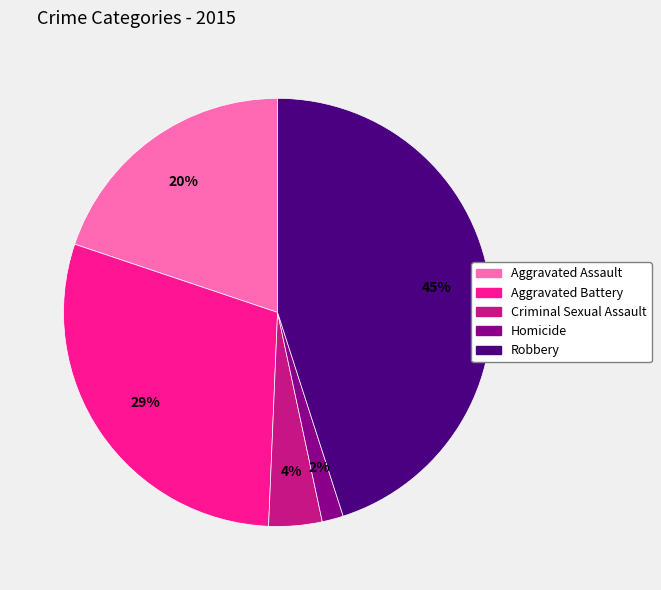

What percentage is the Homicide slice, to the nearest percent?

2%